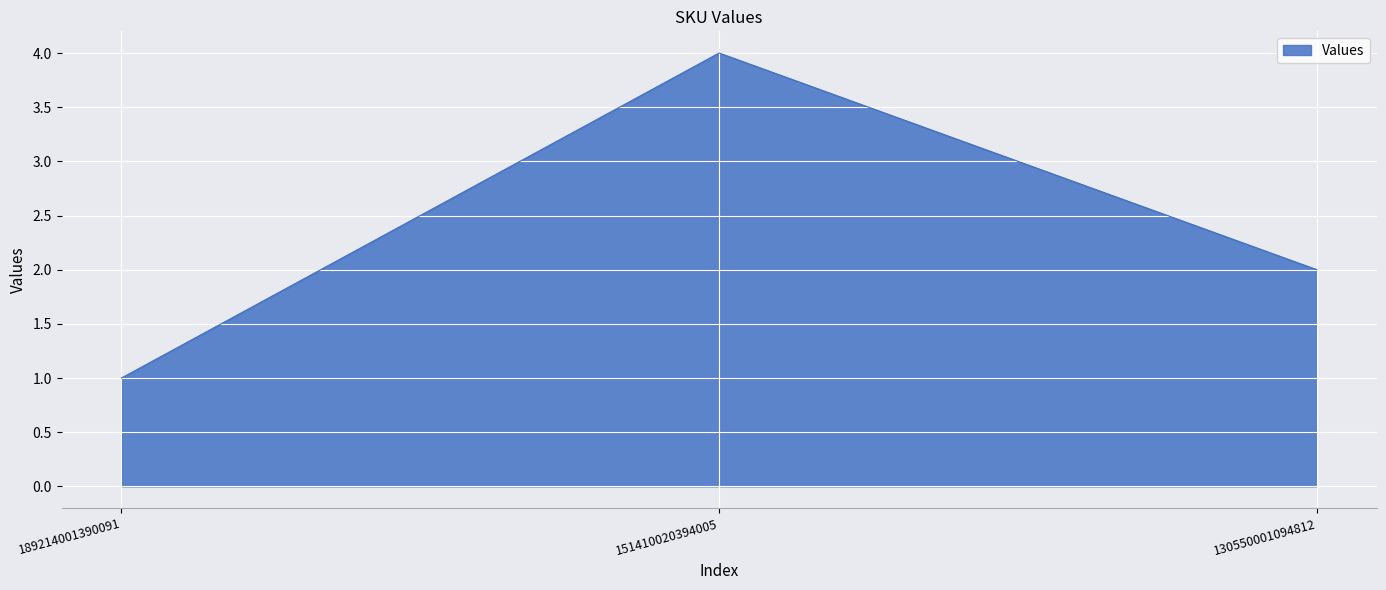

What is the sum of all values?

7